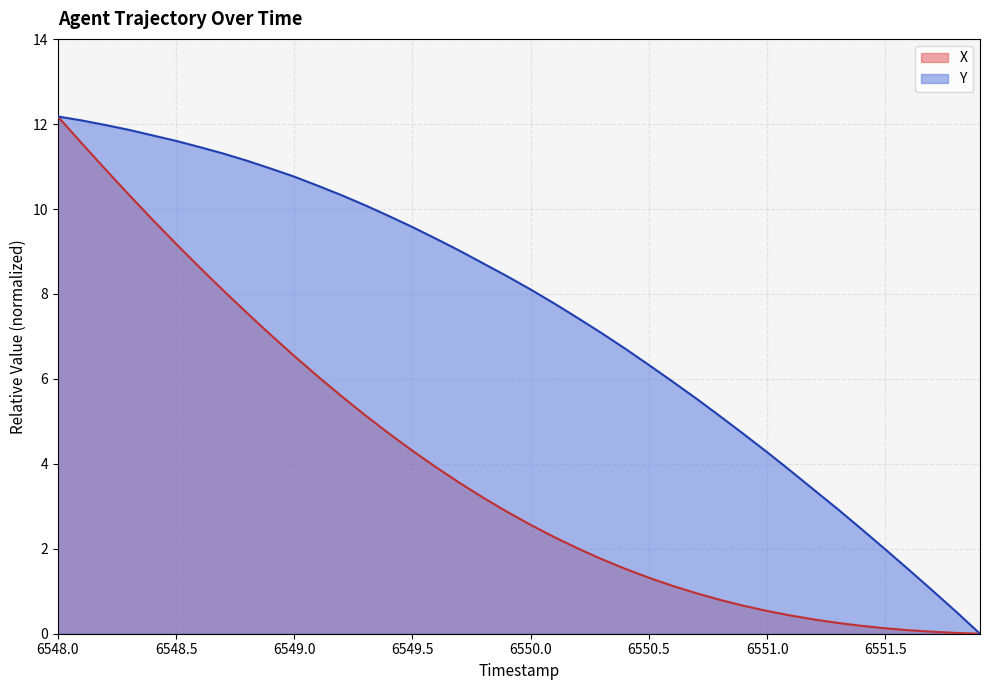

The Y series shows 6.3 at 6551.0. True or false?

False